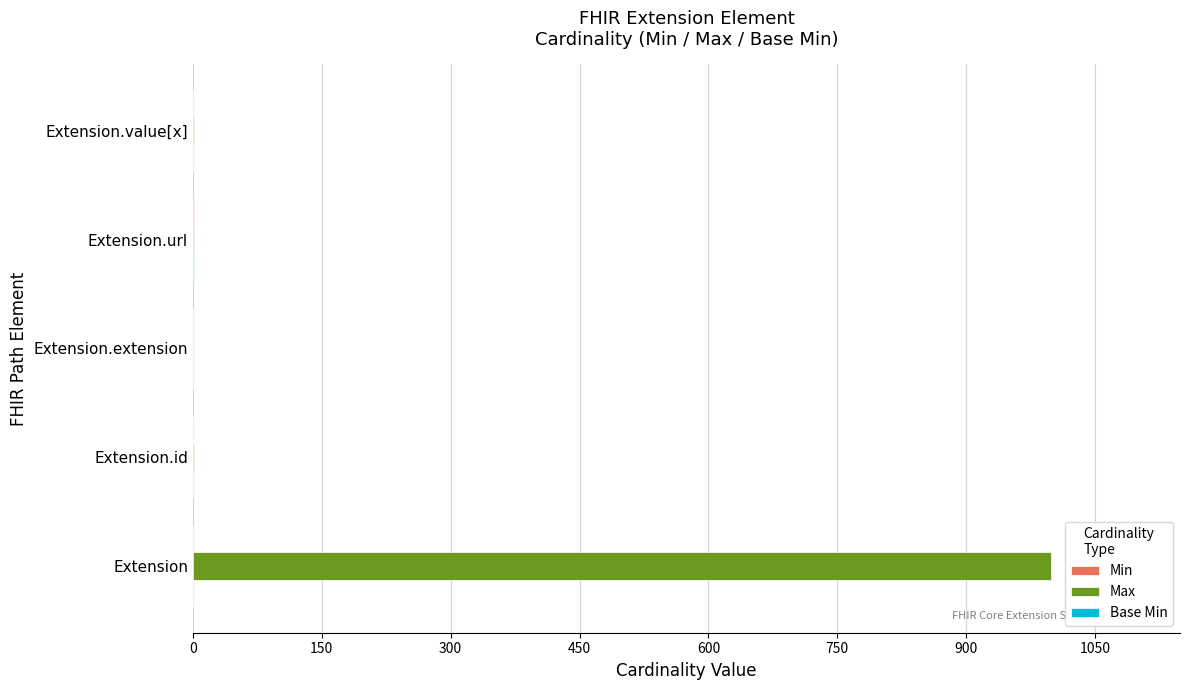

At which label does Max reach its peak?

Extension